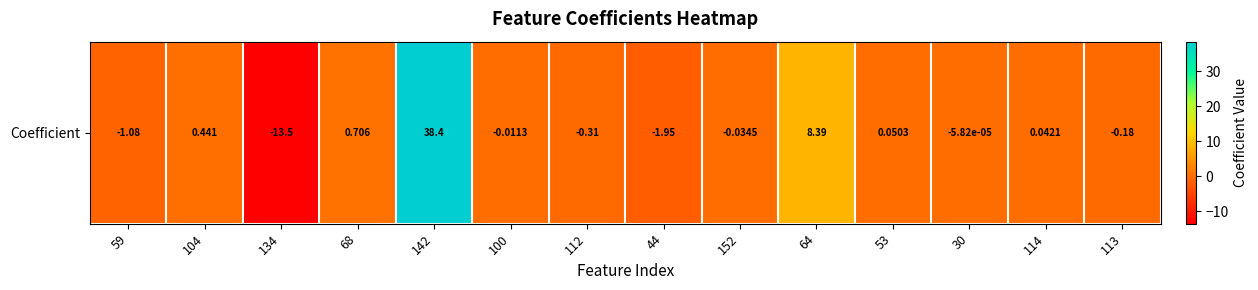

Rank the categories by value from lowest to highest.

134, 44, 59, 112, 113, 152, 100, 30, 114, 53, 104, 68, 64, 142